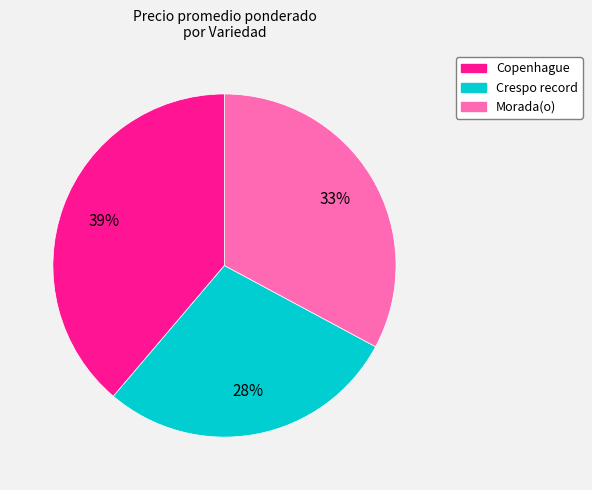

The Crespo record slice represents 28% of the pie. True or false?

True